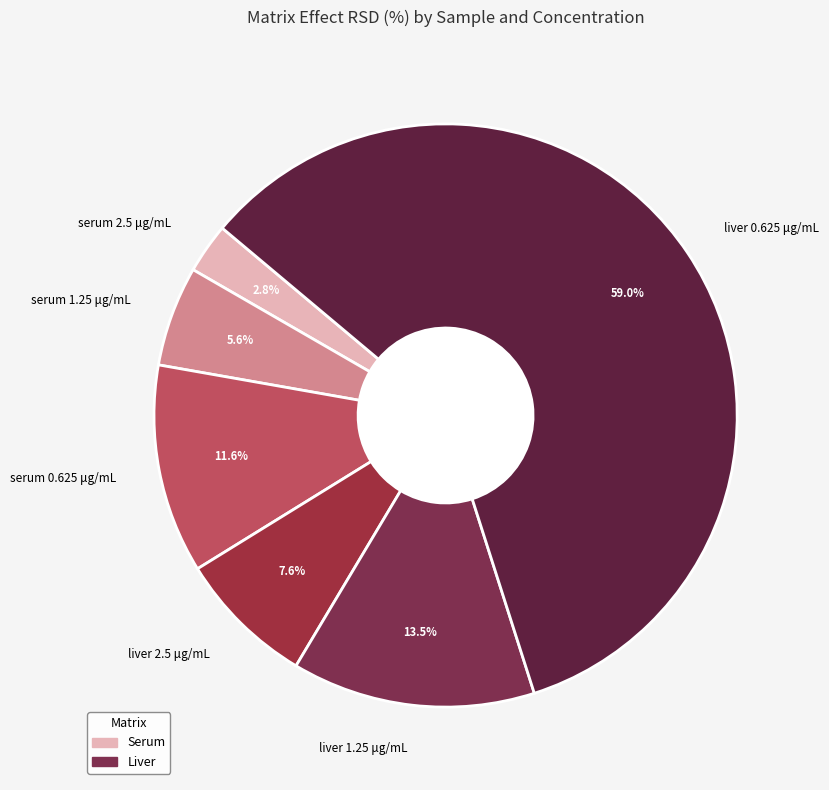

To the nearest percent, what is the difference between the largest and smallest slice percentages?

56%